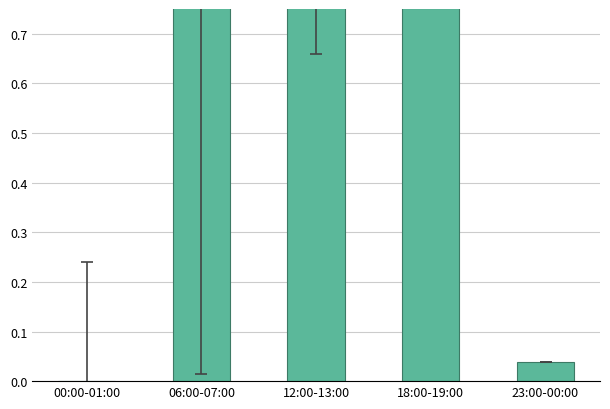

What is the change in value from 06:00-07:00 to 18:00-19:00?

-0.1